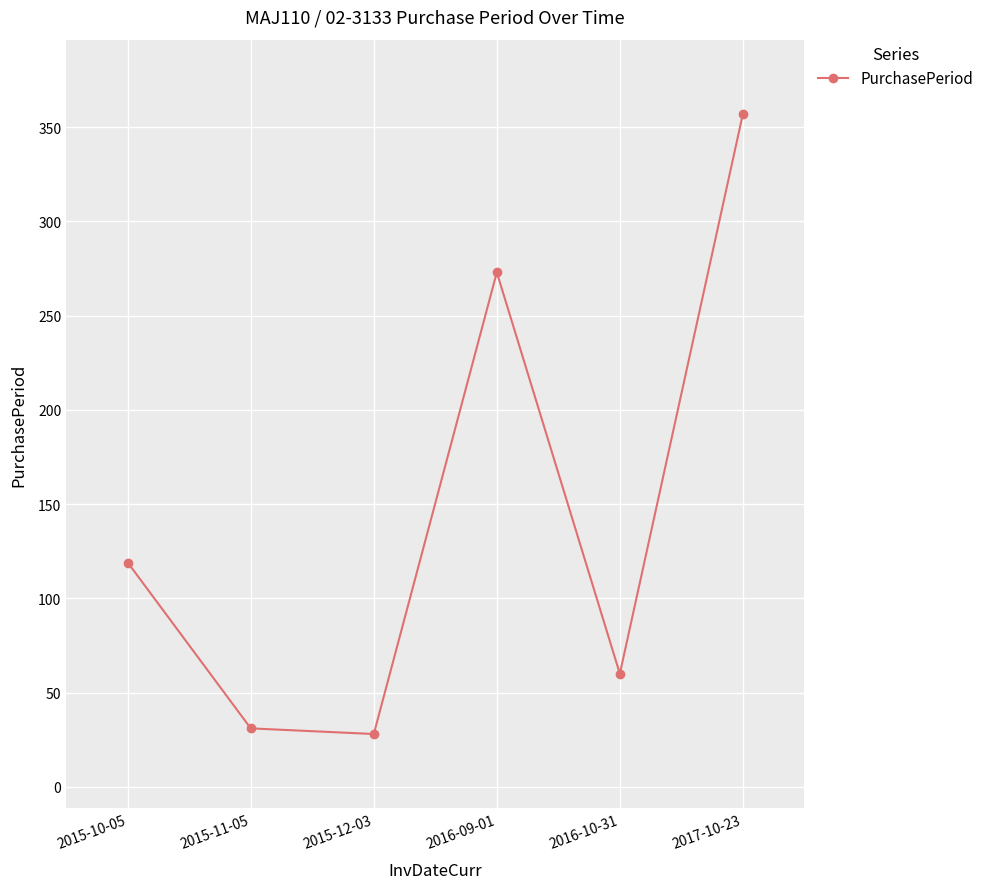

True or false: the data shows 273 at 2016-09-01.

True